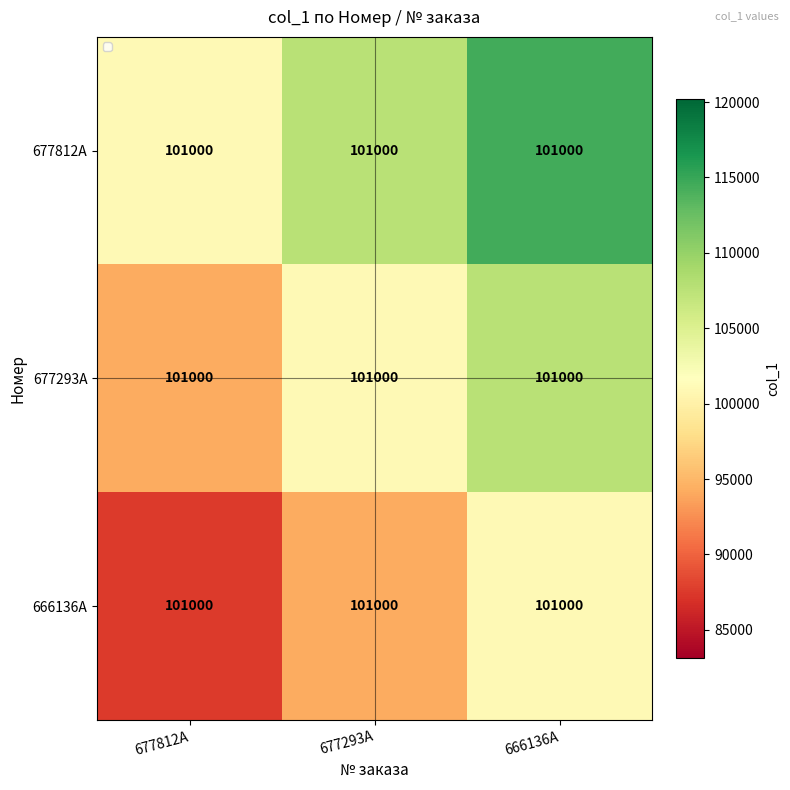

Rank the categories by 677812A value from lowest to highest.

677812A, 677293A, 666136A